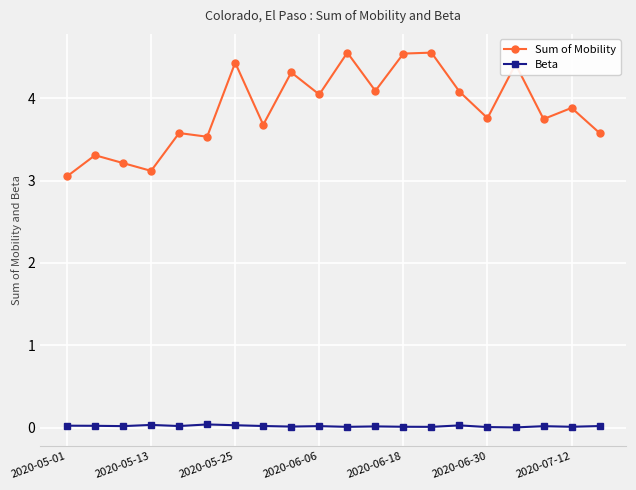

List the series in order of their overall mean, highest first.

Sum of Mobility, Beta